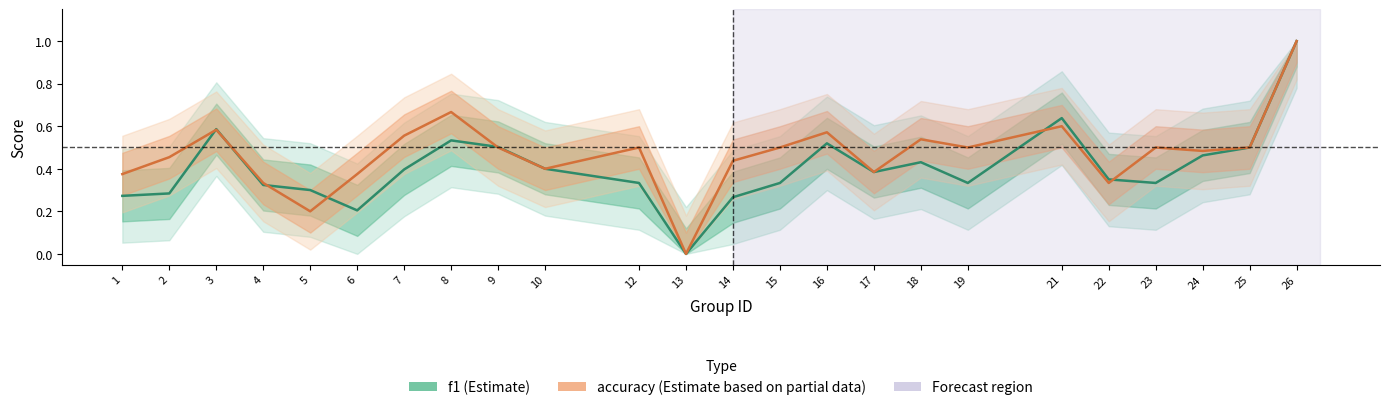

At which label is accuracy closest to 0?

13